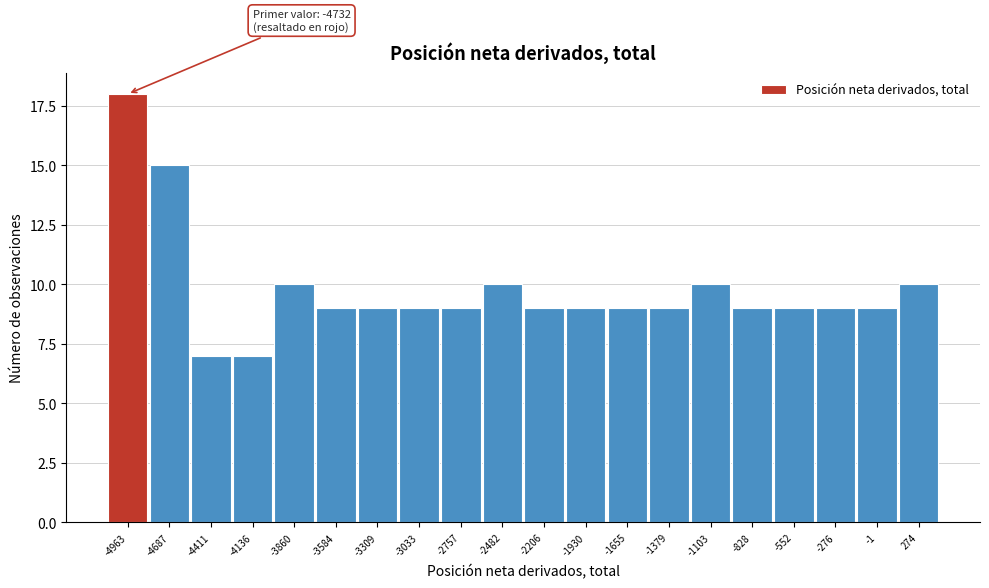

Reading left to right, transcribe all the data shown in this chart.

-4963=18	-4687=15	-4411=7	-4136=7	-3860=10	-3584=9	-3309=9	-3033=9	-2757=9	-2482=10	-2206=9	-1930=9	-1655=9	-1379=9	-1103=10	-828=9	-552=9	-276=9	-1=9	274=10